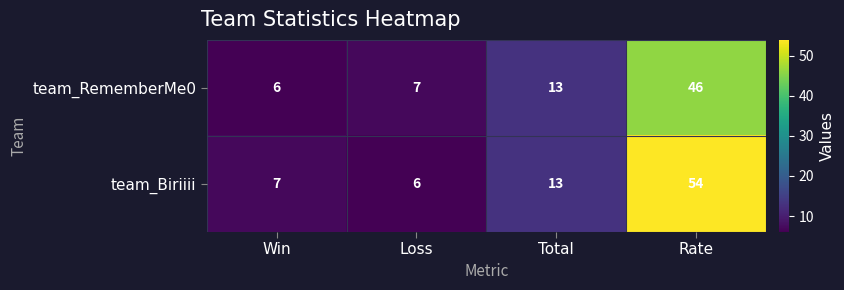

The value of team_RememberMe0 at Win is 6. True or false?

True